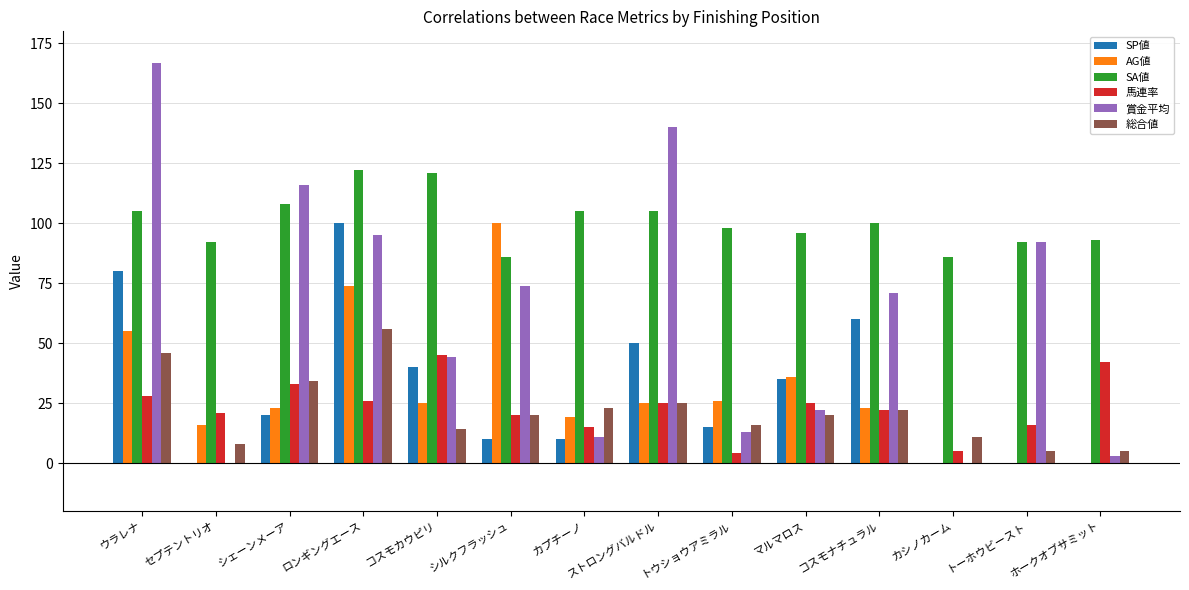

What is the highest value of the 賞金平均 series?

167